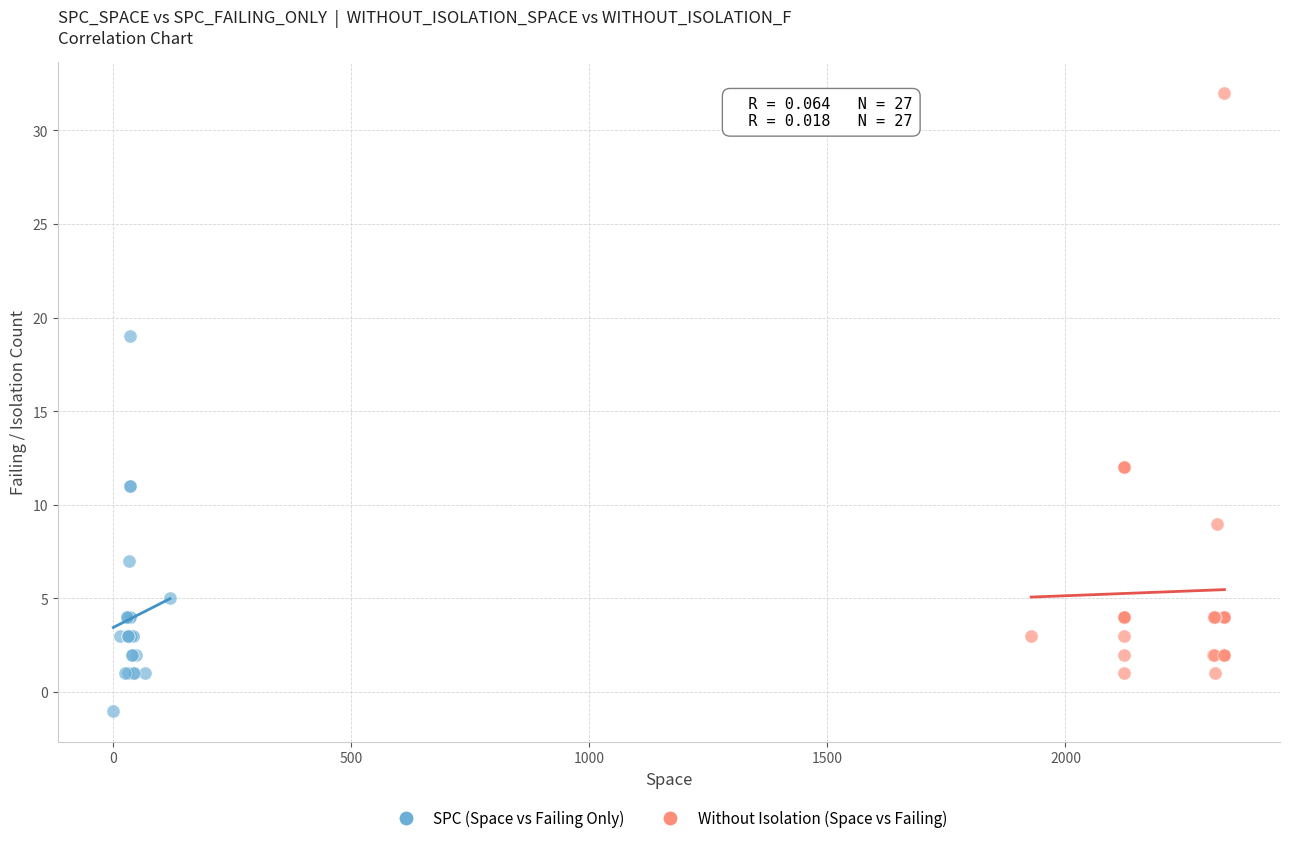

Which series reaches the maximum Y coordinate?

Without Isolation (Space vs Failing)